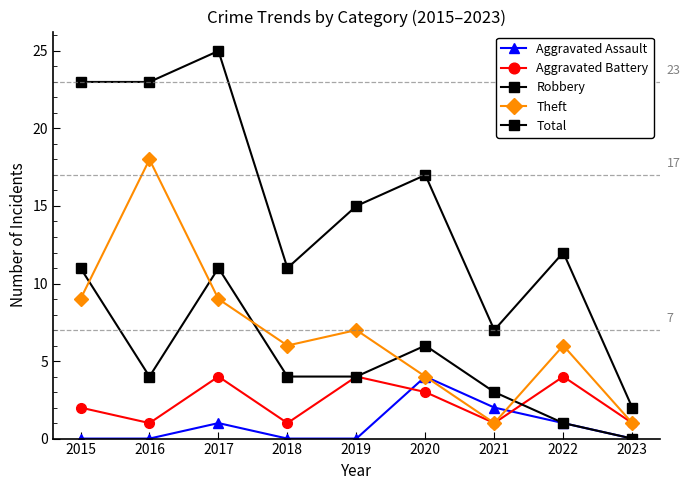

Which series has the largest range (max minus min)?

Total